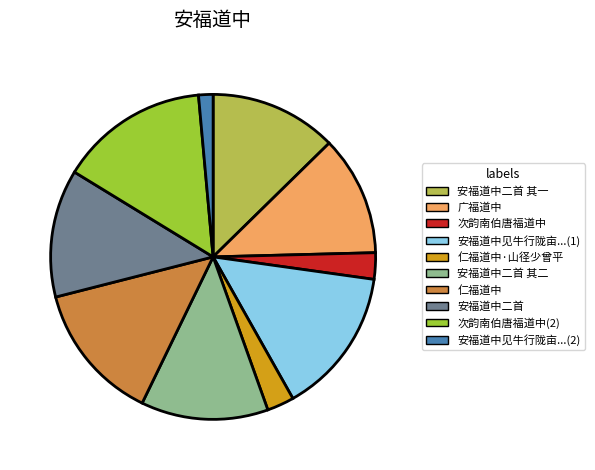

Which slice is the smallest?

安福道中见牛行陇亩...(2)